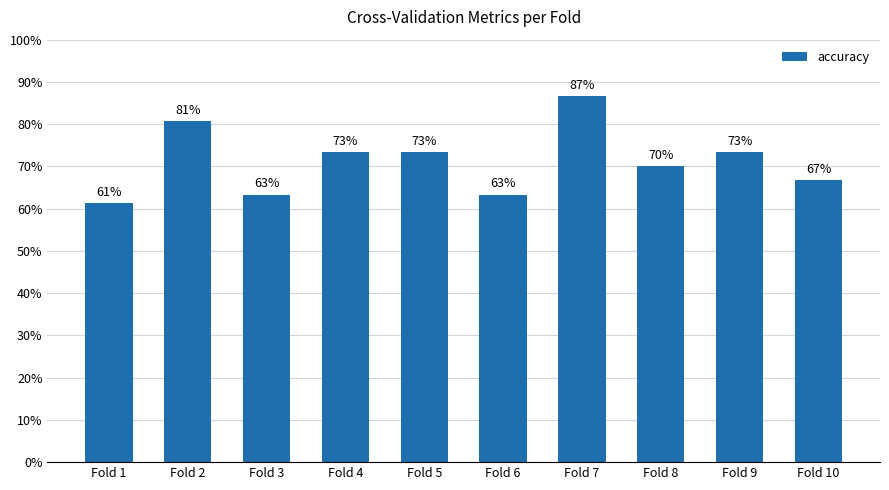

What is the average value?

0.7